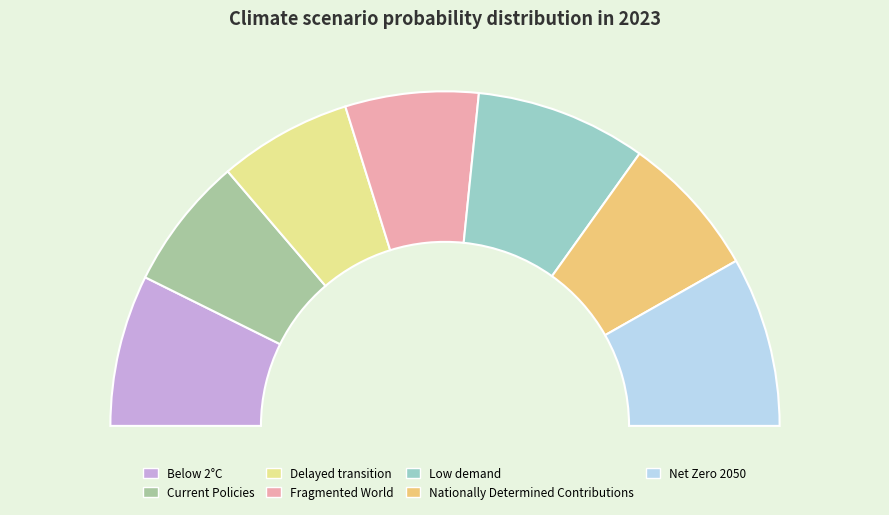

Rank the categories by value from lowest to highest.

Fragmented World, Delayed transition, Current Policies, Nationally Determined Contributions, Below 2°C, Net Zero 2050, Low demand